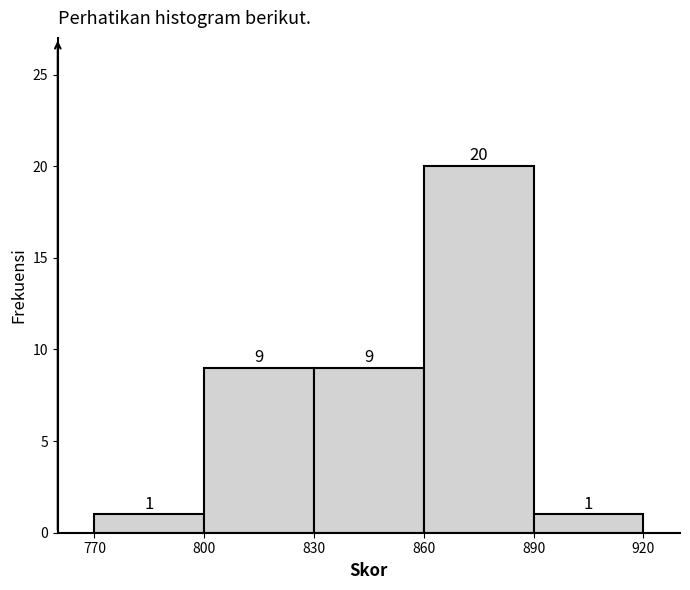

Which range on the x-axis has the tallest bar?

860 to 890